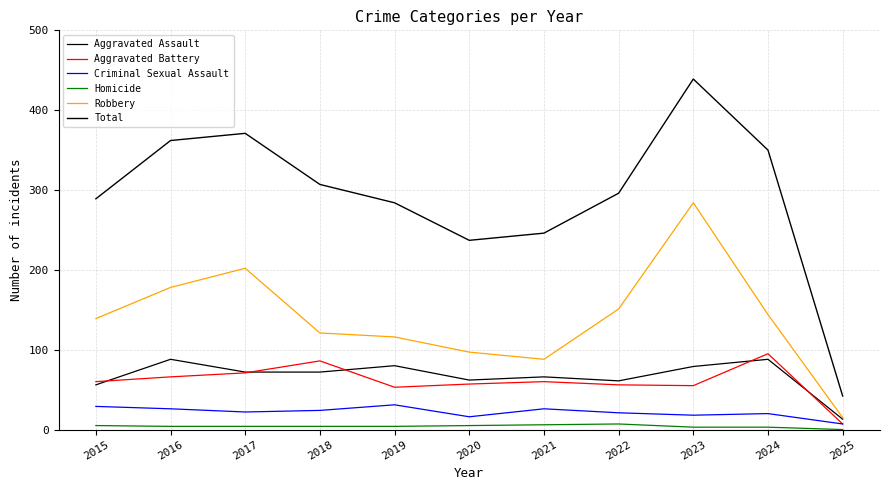

Is the value of Total at 2019 greater than the value of Criminal Sexual Assault at 2015?

Yes